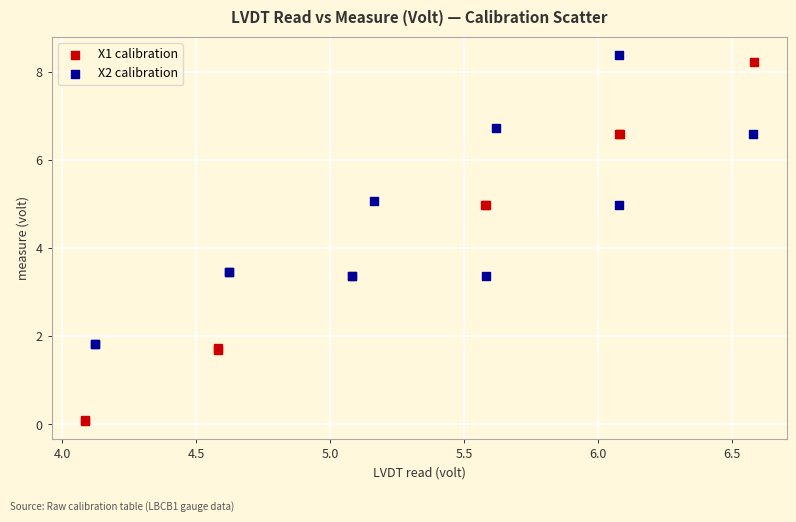

What are all the series names shown in the legend?

X1 calibration, X2 calibration